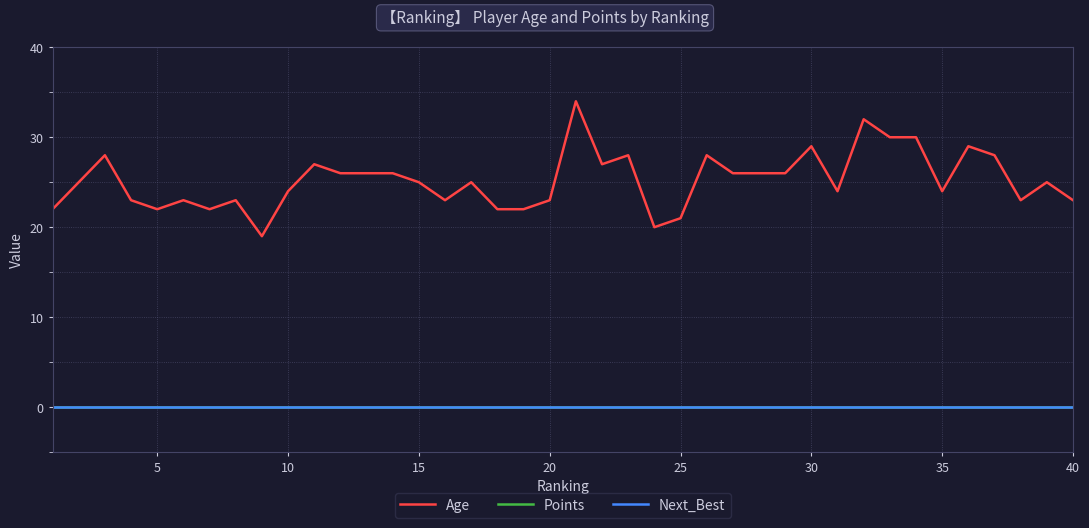

Is this an area chart (filled region under the line)?

No